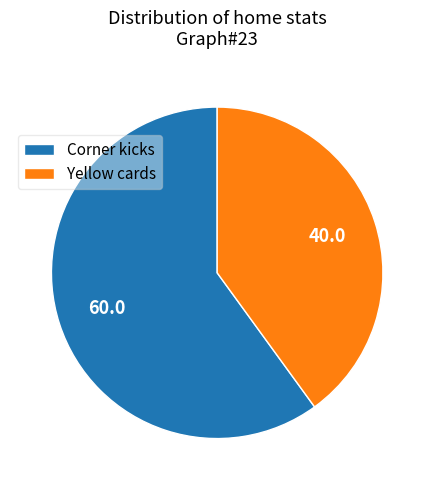

Count the number of slices in the pie.

2